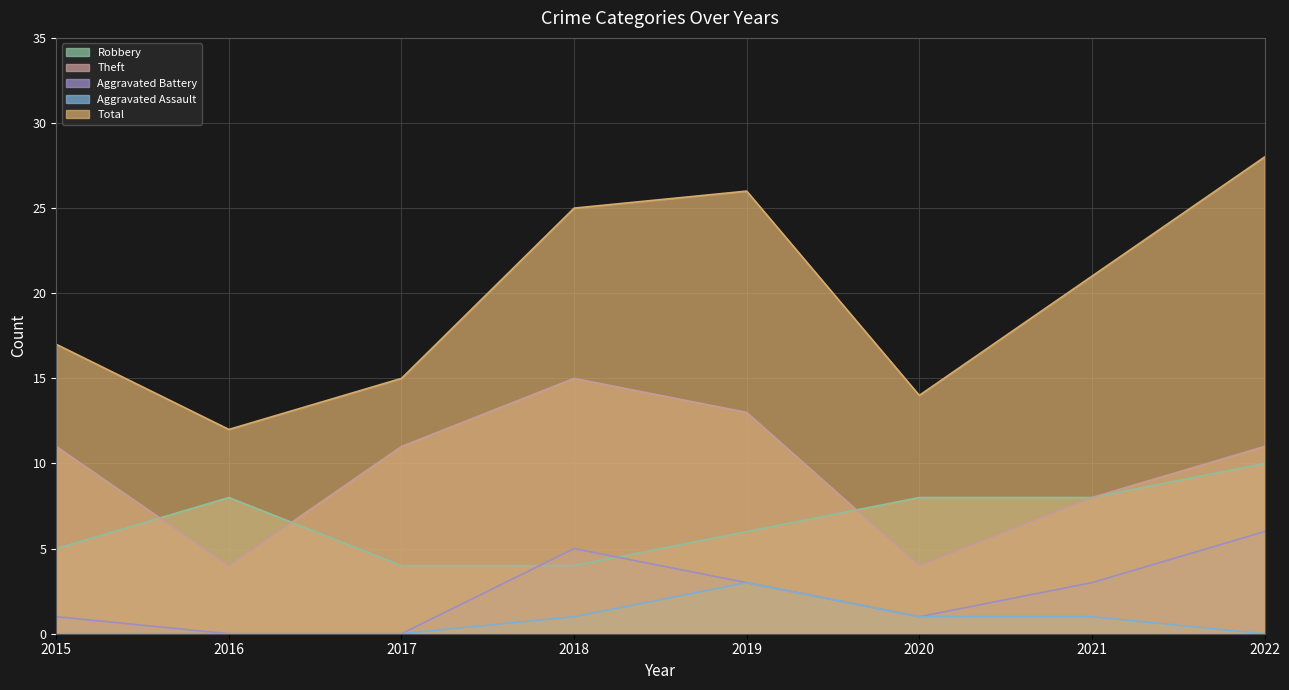

True or false: Robbery and Aggravated Assault cross at least once.

False